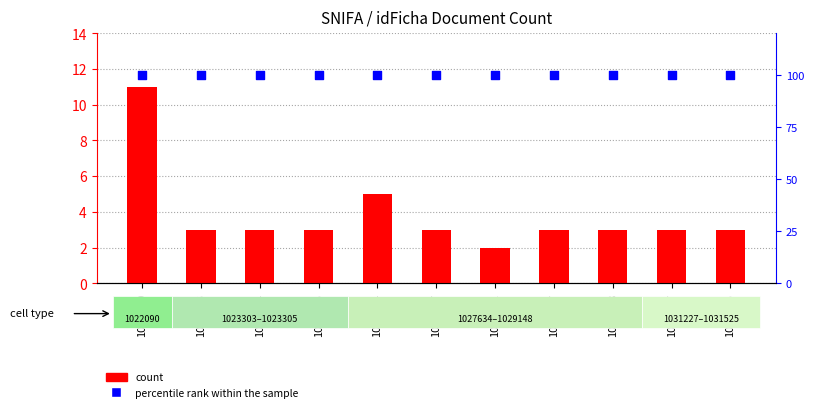

Is the value of percentile rank within the sample at 1029137 greater than the value of count at 1029111?

Yes